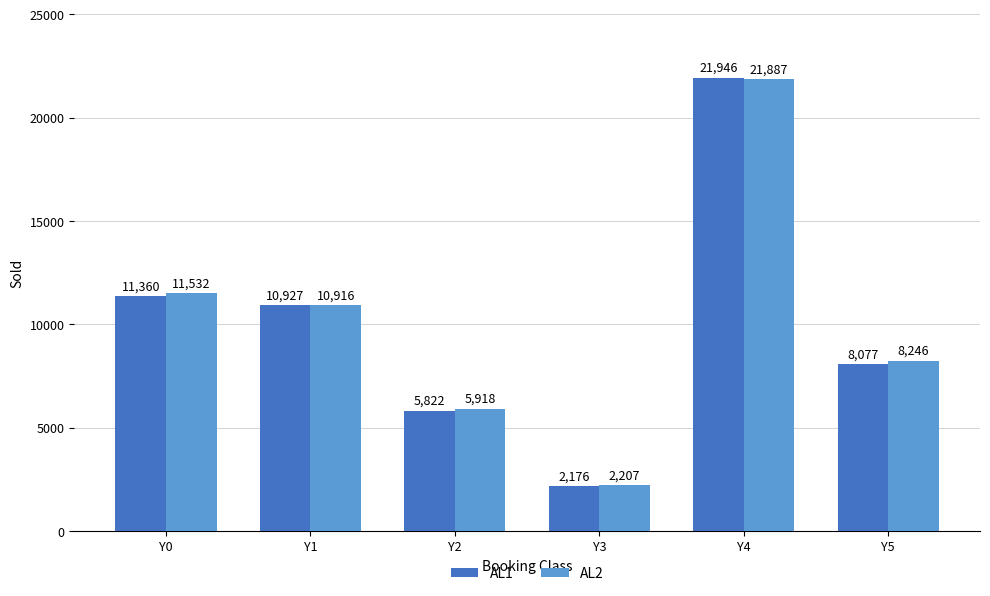

What value does the AL1 series have at Y3, to the nearest 100?

2200